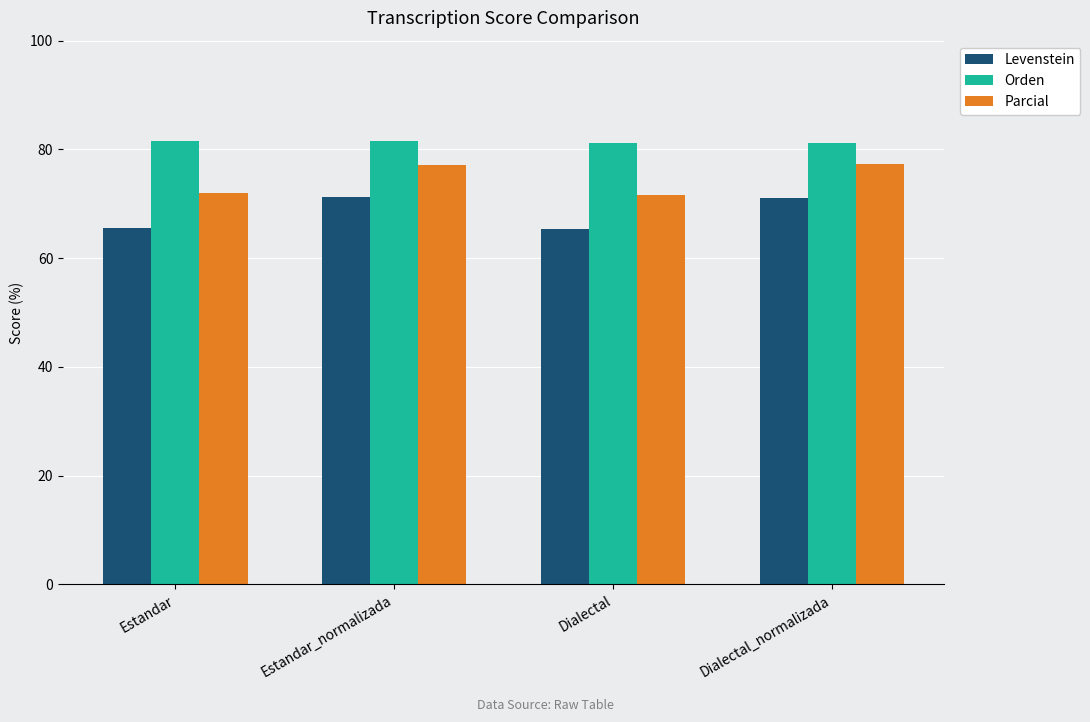

List the series in order of their overall mean, lowest first.

Levenstein, Parcial, Orden